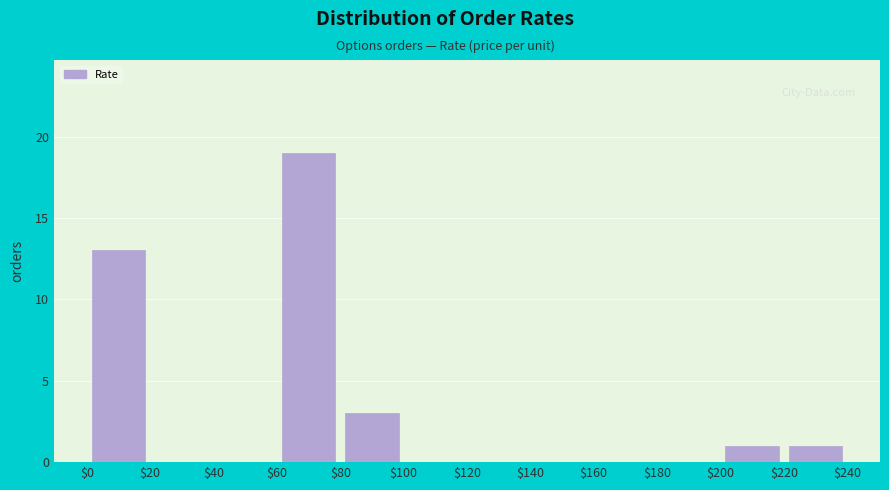

What is the height of the bar covering $220 to $240 on the x-axis? The values are not printed on the chart, so give them approximately, as read against the axis.

1